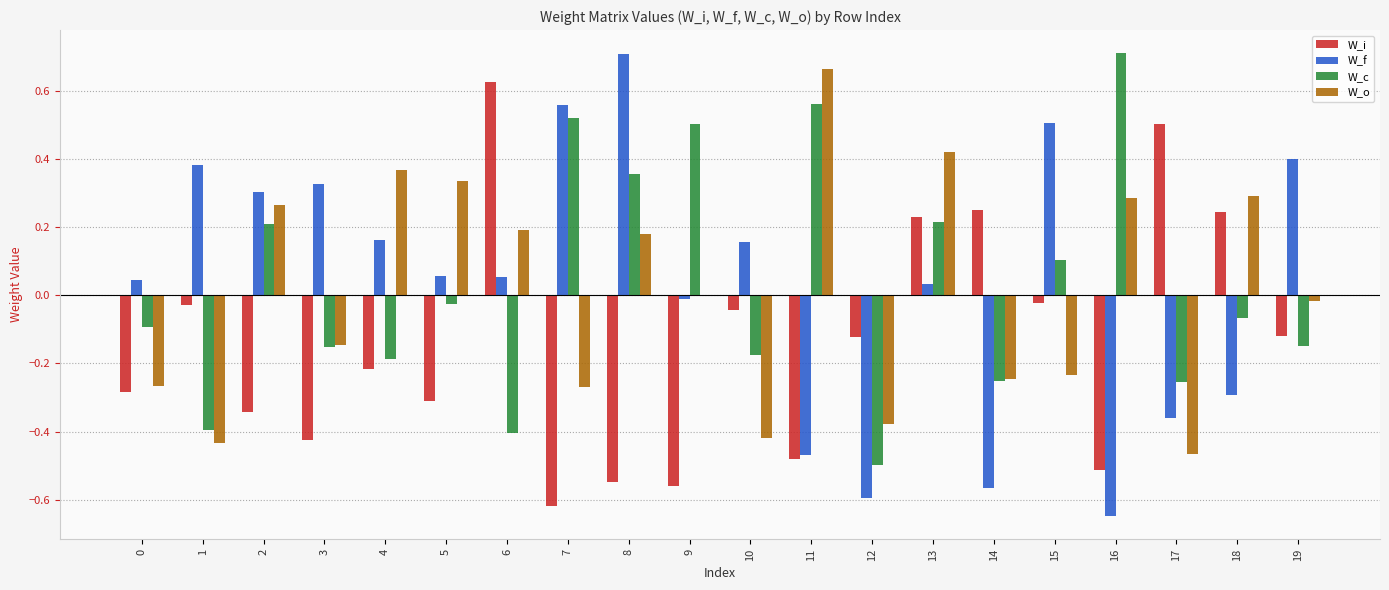

Which series changed the most between 1 and 6?

W_i